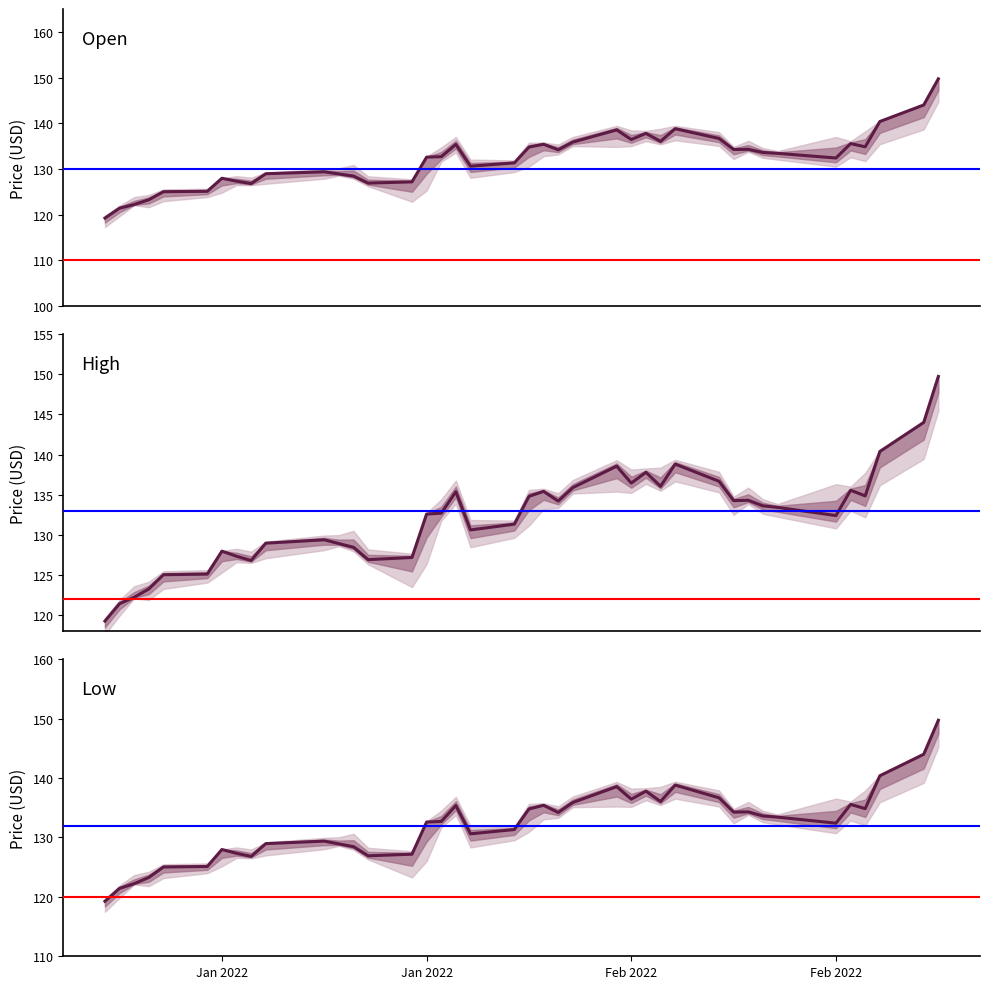

How many lines are shown in the chart?

3